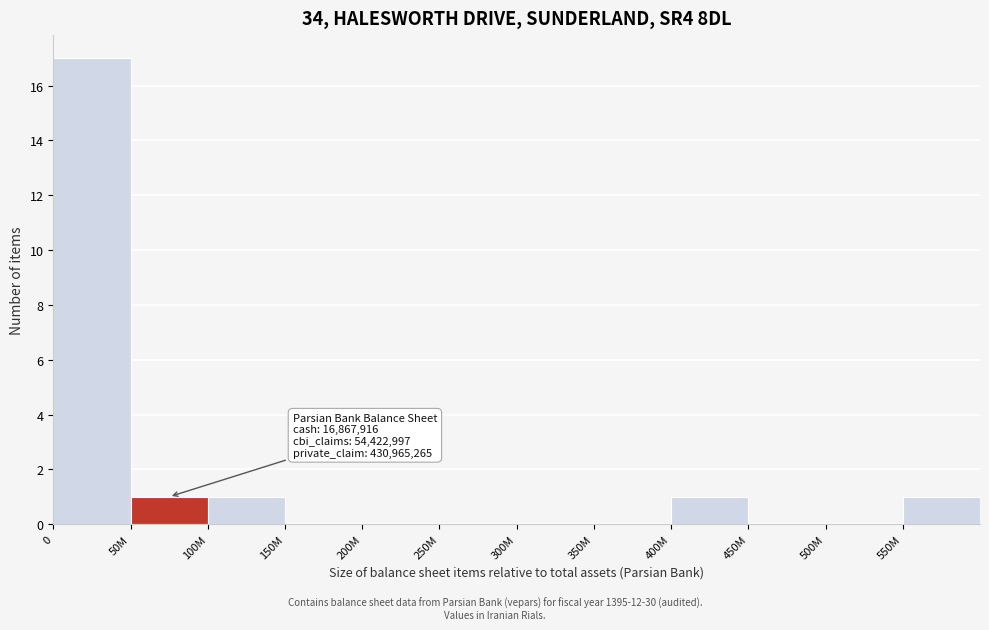

Reading left to right, list all the values displayed in this chart.

0=17	50M=1	100M=1	150M=0	200M=0	250M=0	300M=0	350M=0	400M=1	450M=0	500M=0	550M=1